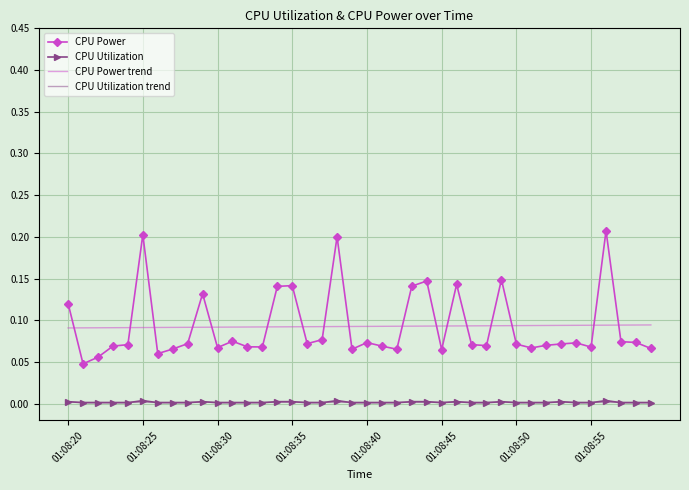

How many times do CPU Power trend and CPU Power cross each other?

17